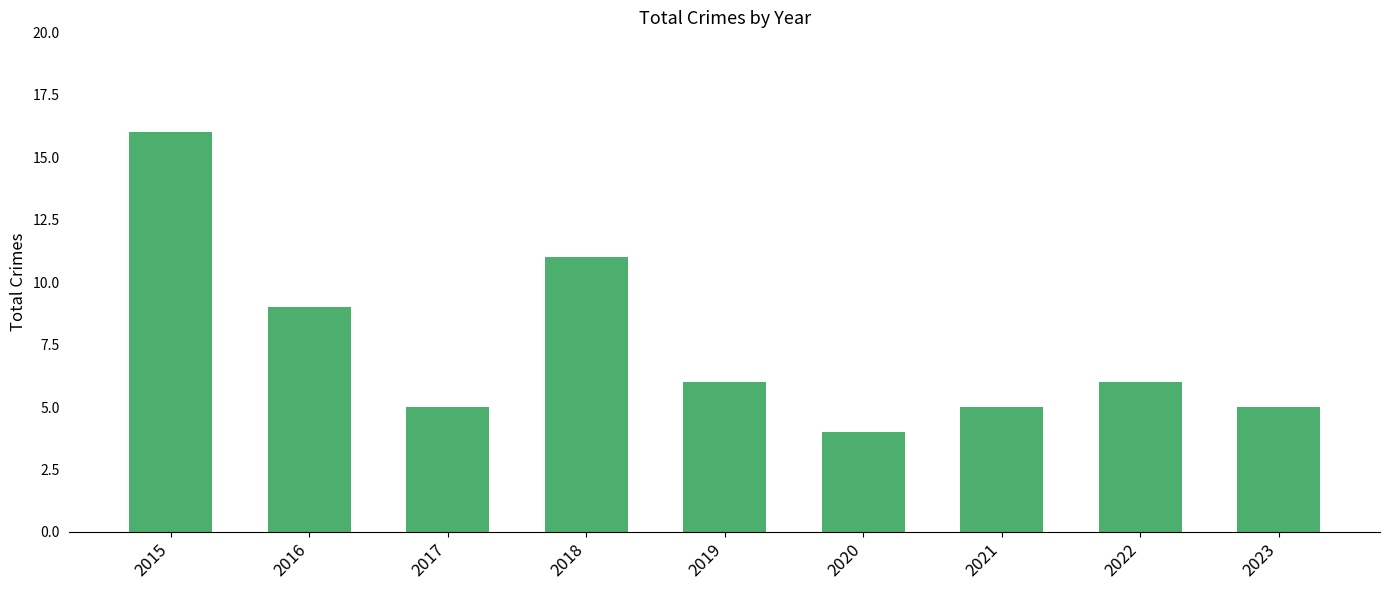

What is the difference between the second highest and minimum values?

7